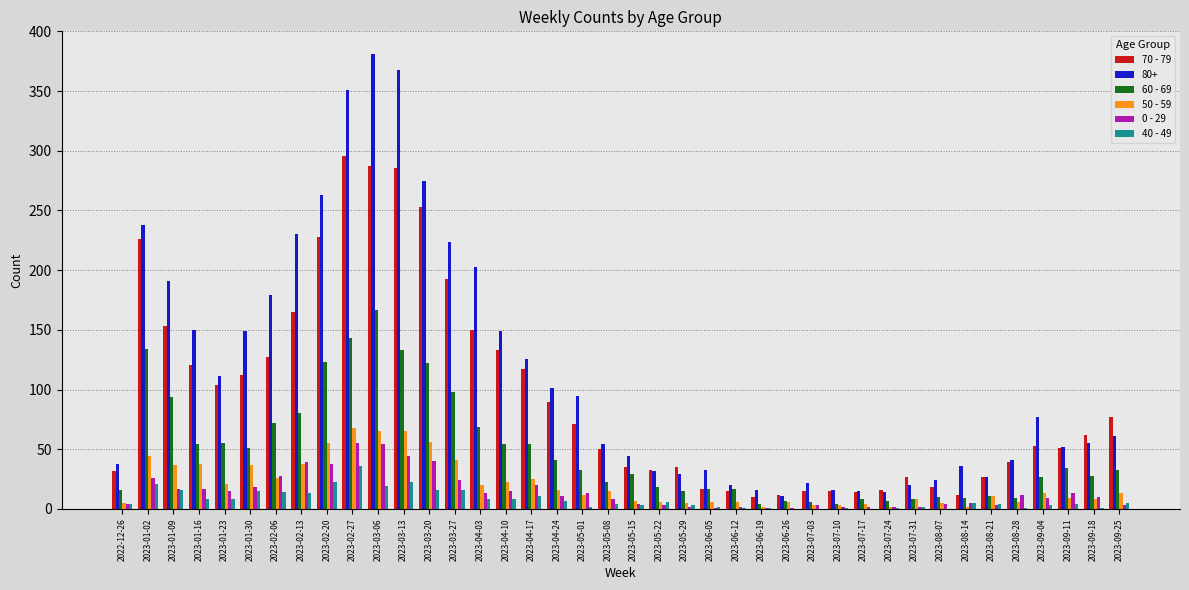

What is the sum of all 70 - 79 values?

3777